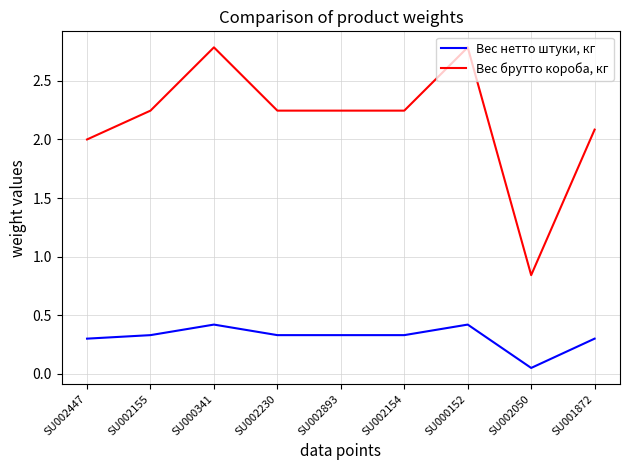

True or false: Вес нетто штуки, кг and Вес брутто короба, кг intersect in this chart.

False